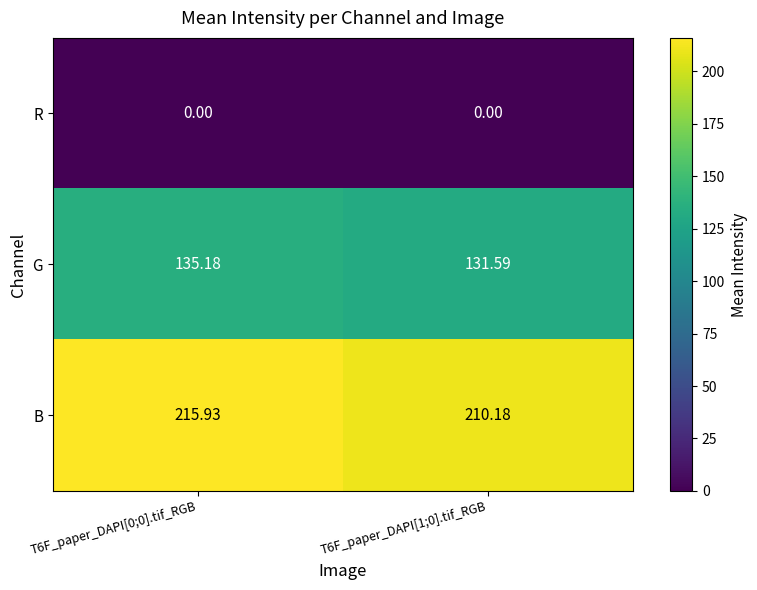

Rank the series by their maximum value, from lowest to highest.

R, G, B